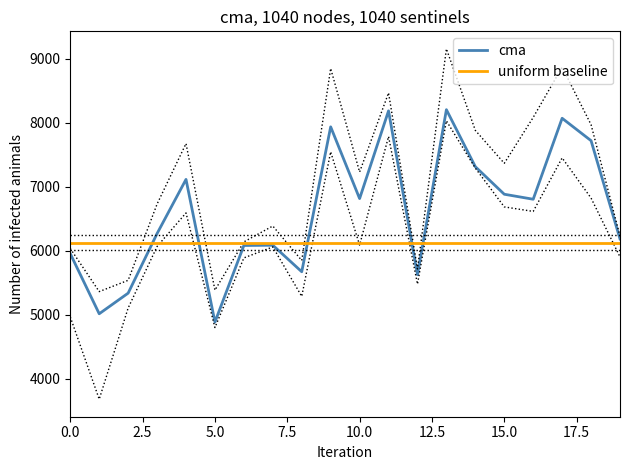

What is the highest value of the uniform baseline series?

6128.3